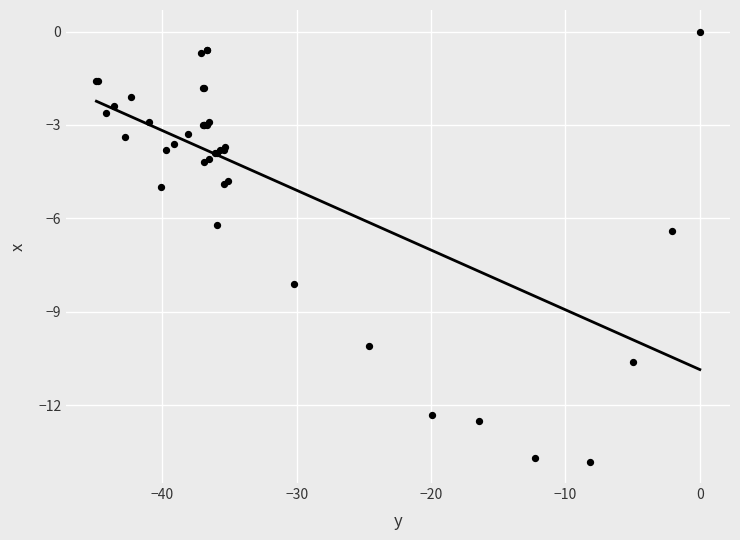

What Y value in the scatter plot is closest to -6?

-6.2